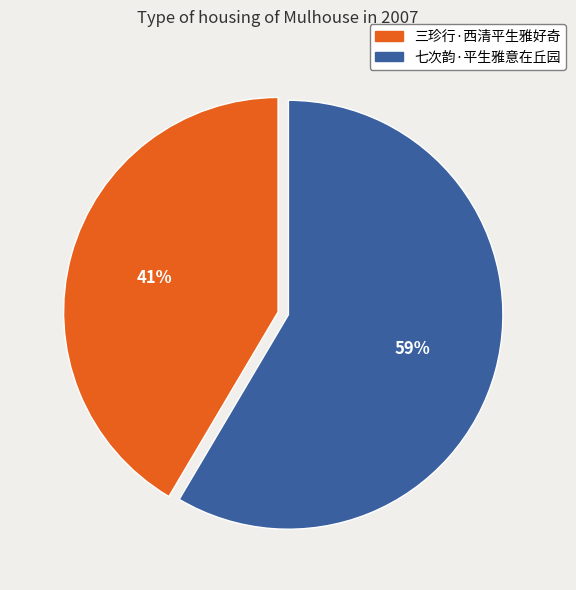

Do 三珍行·西清平生雅好奇 and 七次韵·平生雅意在丘园 together represent more than half of the pie?

Yes